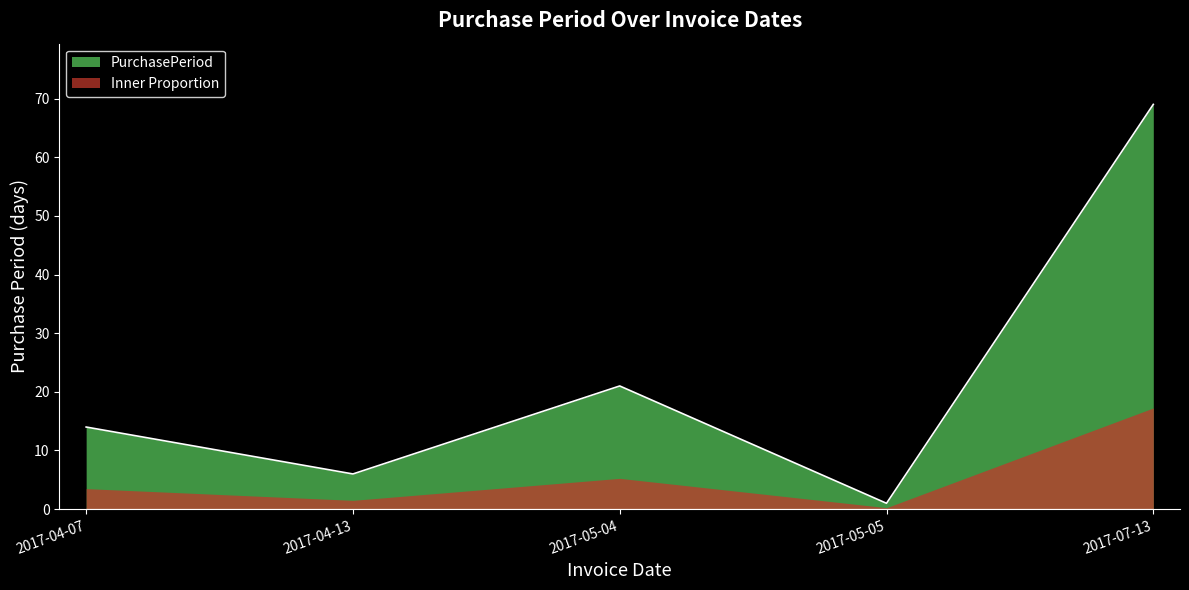

How many data points are above 14?

2